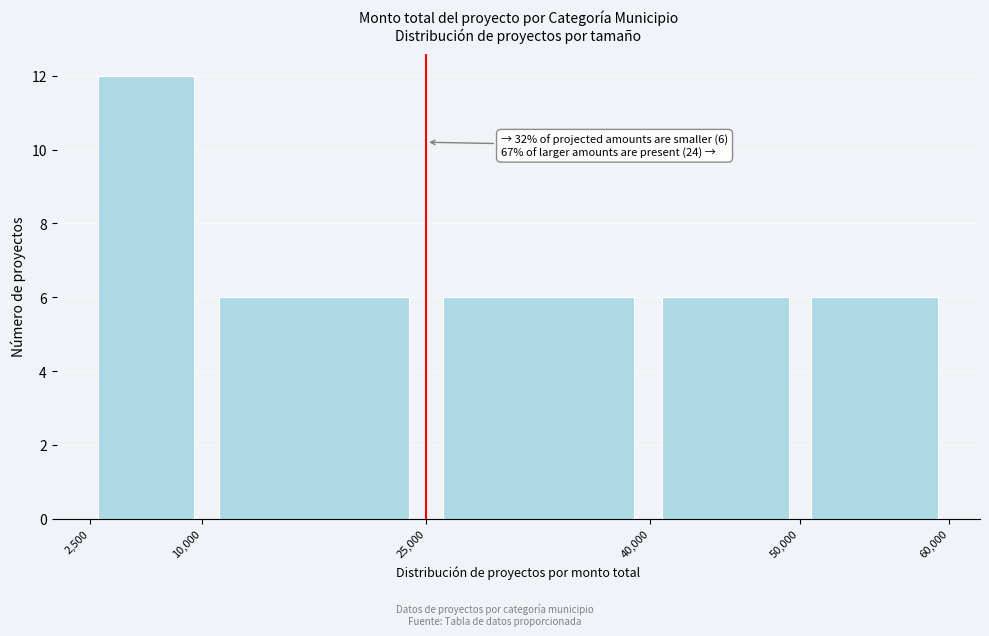

Over which range of the x-axis is the bar tallest?

2,500 to 10,000